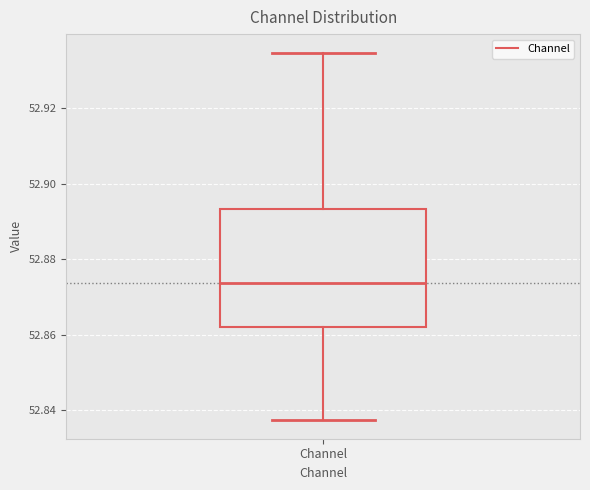

Read this box plot against the y-axis: the position of the median line, the range covered by the box, and the ends of both whiskers. The values are not printed on the chart, so give them approximately, as read against the axis.

median 52.874, box 52.862 to 52.894, whiskers 52.838 to 52.934